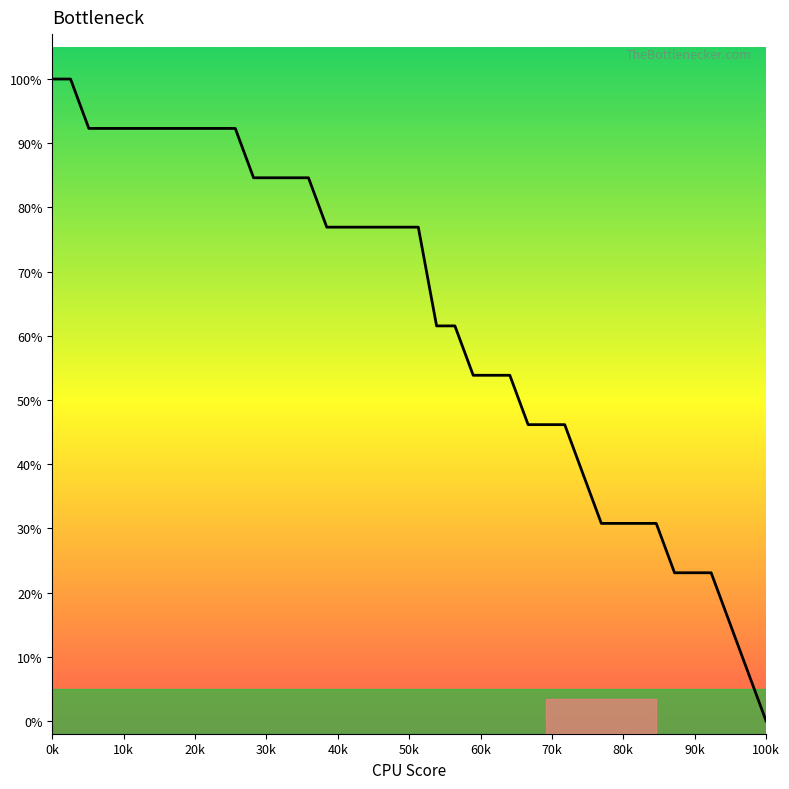

Which category has the highest value across all series?

0k